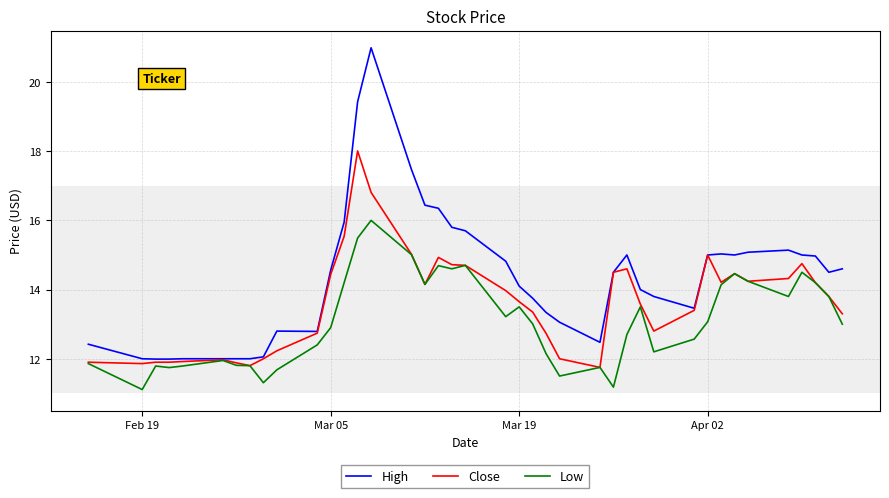

Which series has the widest spread of values?

High